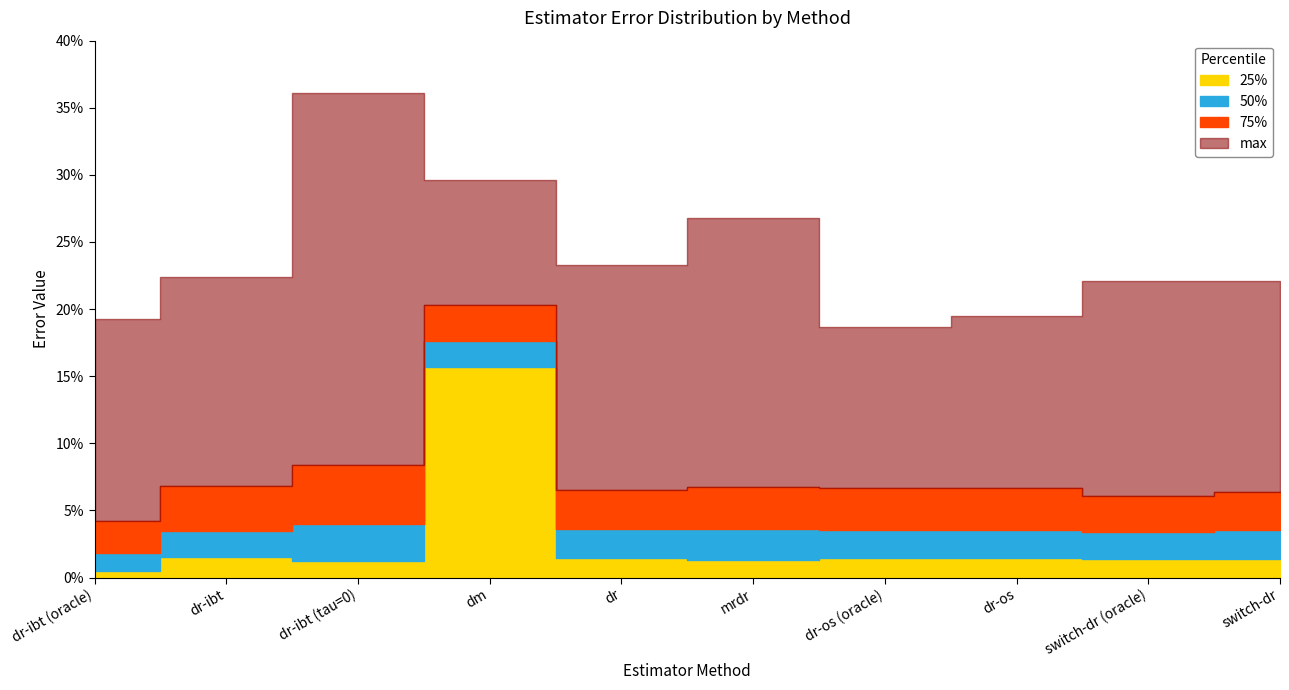

How many 50% values are between 0 and 1?

10